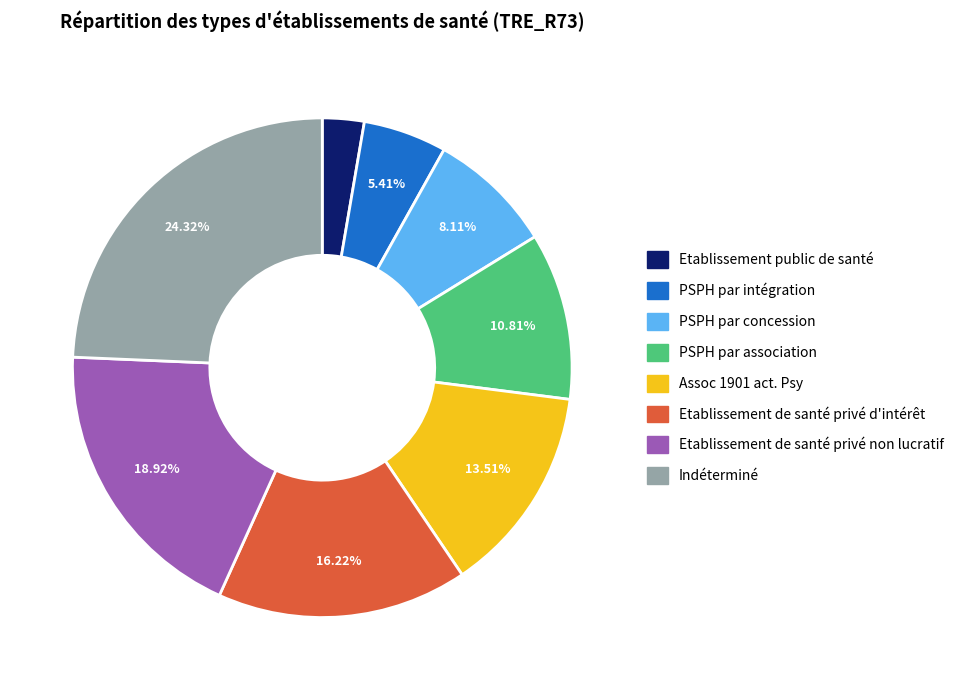

Which category has the biggest portion of the pie?

Indéterminé